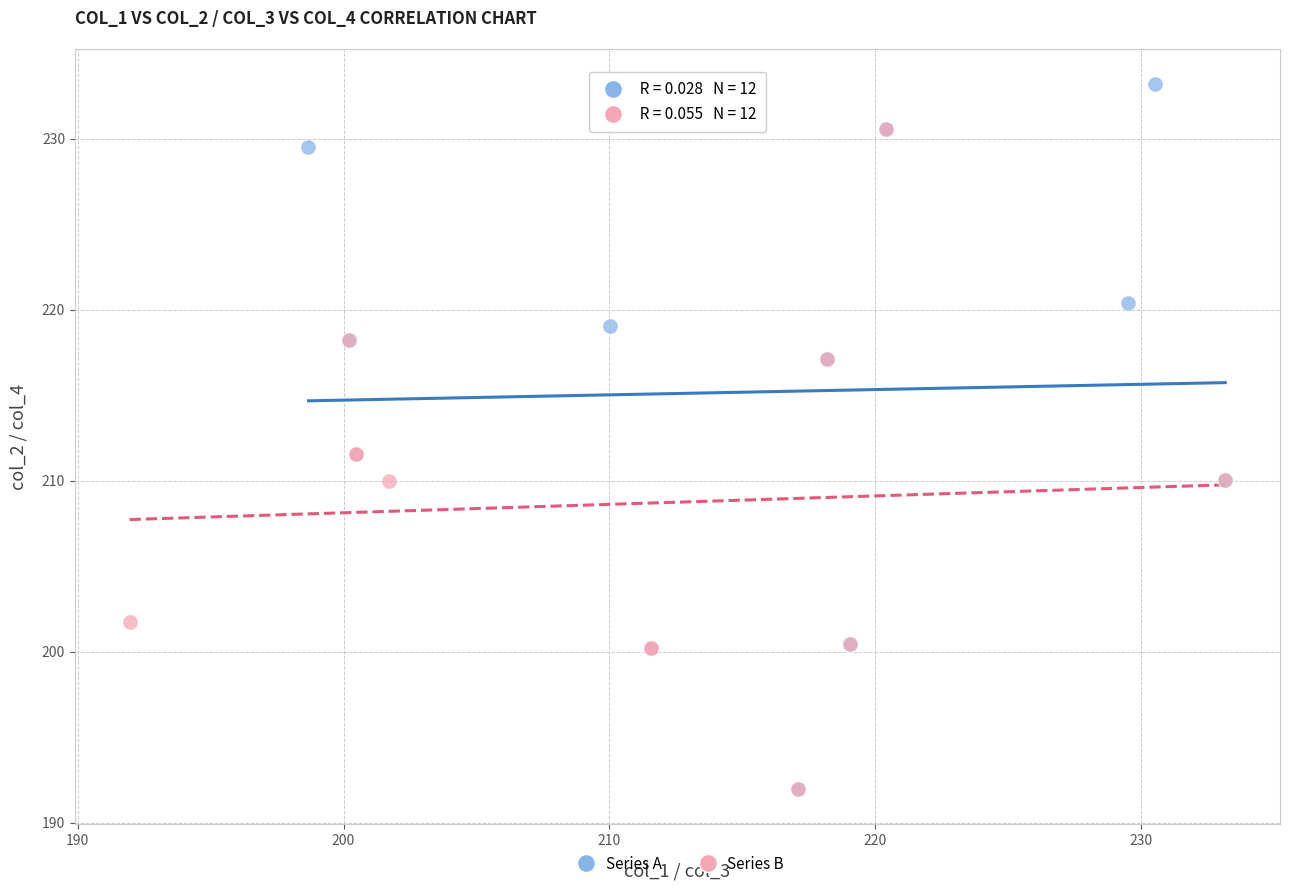

Which series reaches the maximum Y coordinate?

Series A